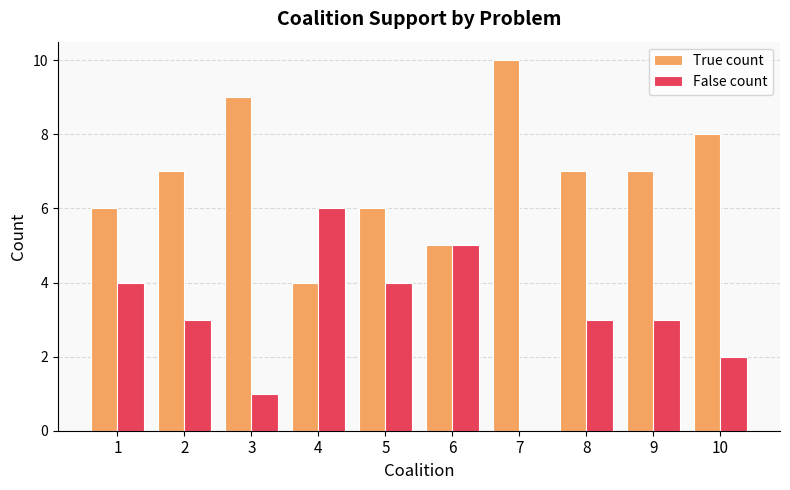

What are all the series names shown in the legend?

True count, False count